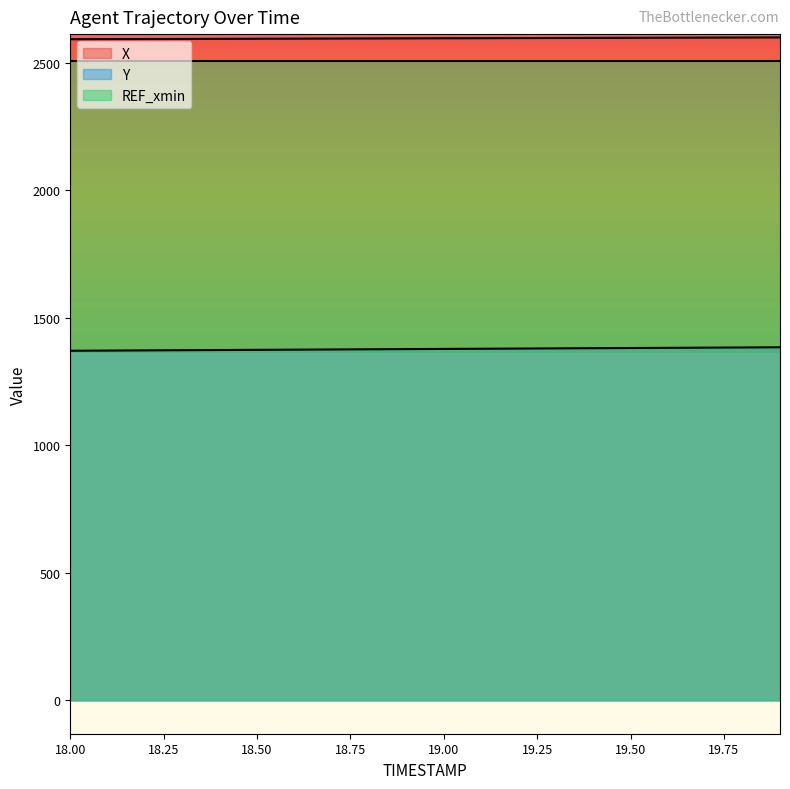

Which series has the widest spread of values?

Y